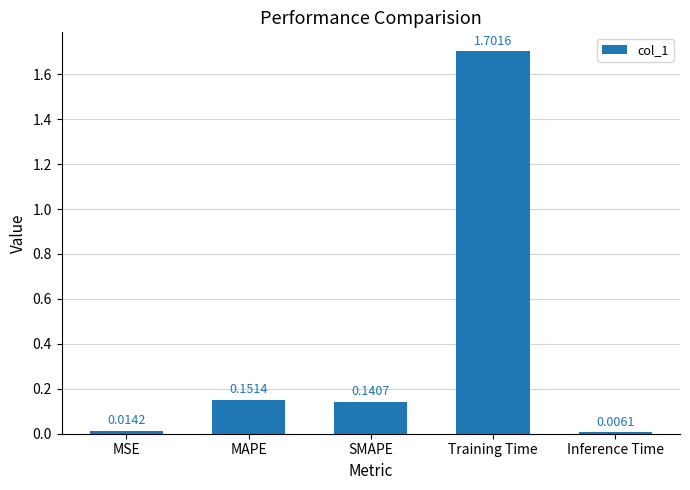

Which has a higher value, SMAPE or Training Time?

Training Time